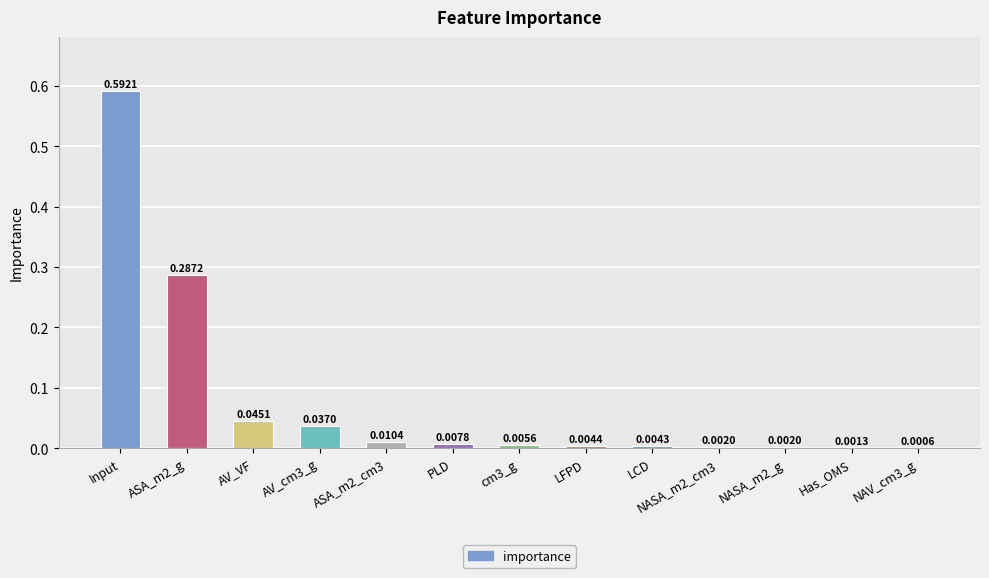

Between Has_OMS and ASA_m2_g, which is larger?

ASA_m2_g